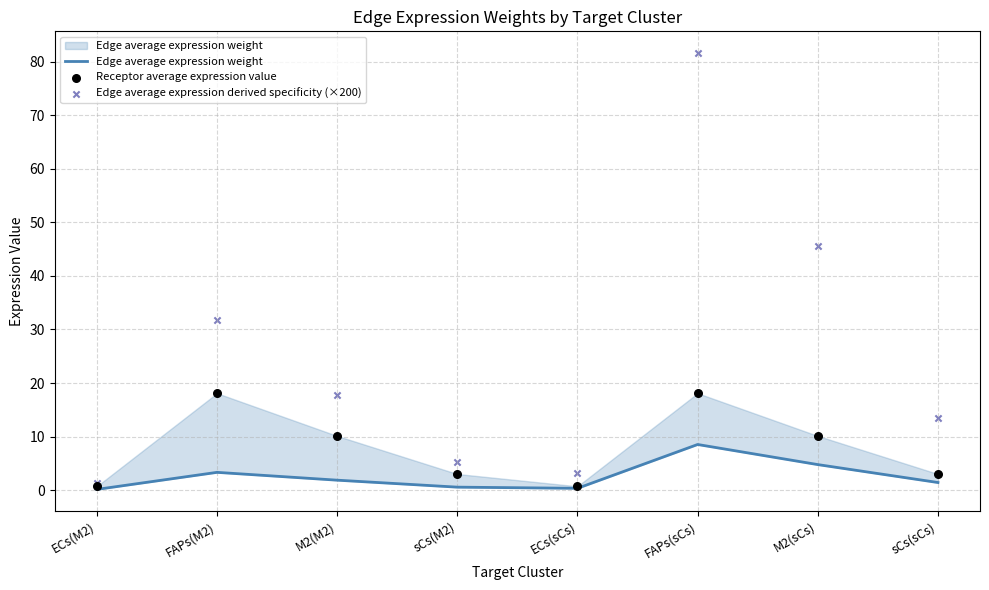

Which series has the widest spread of Y values?

Edge average expression derived specificity (×200)